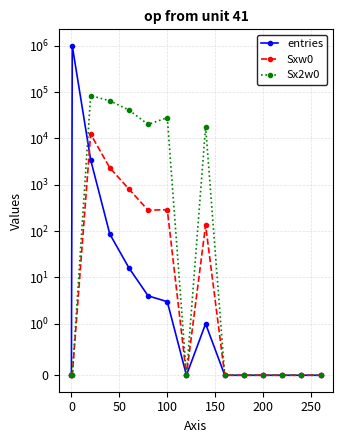

What position from the right is 0?

14